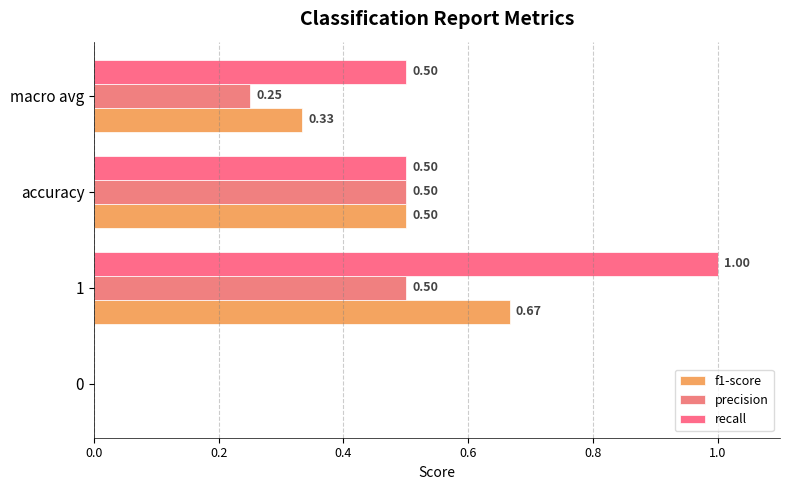

Count the number of data series in this chart.

3